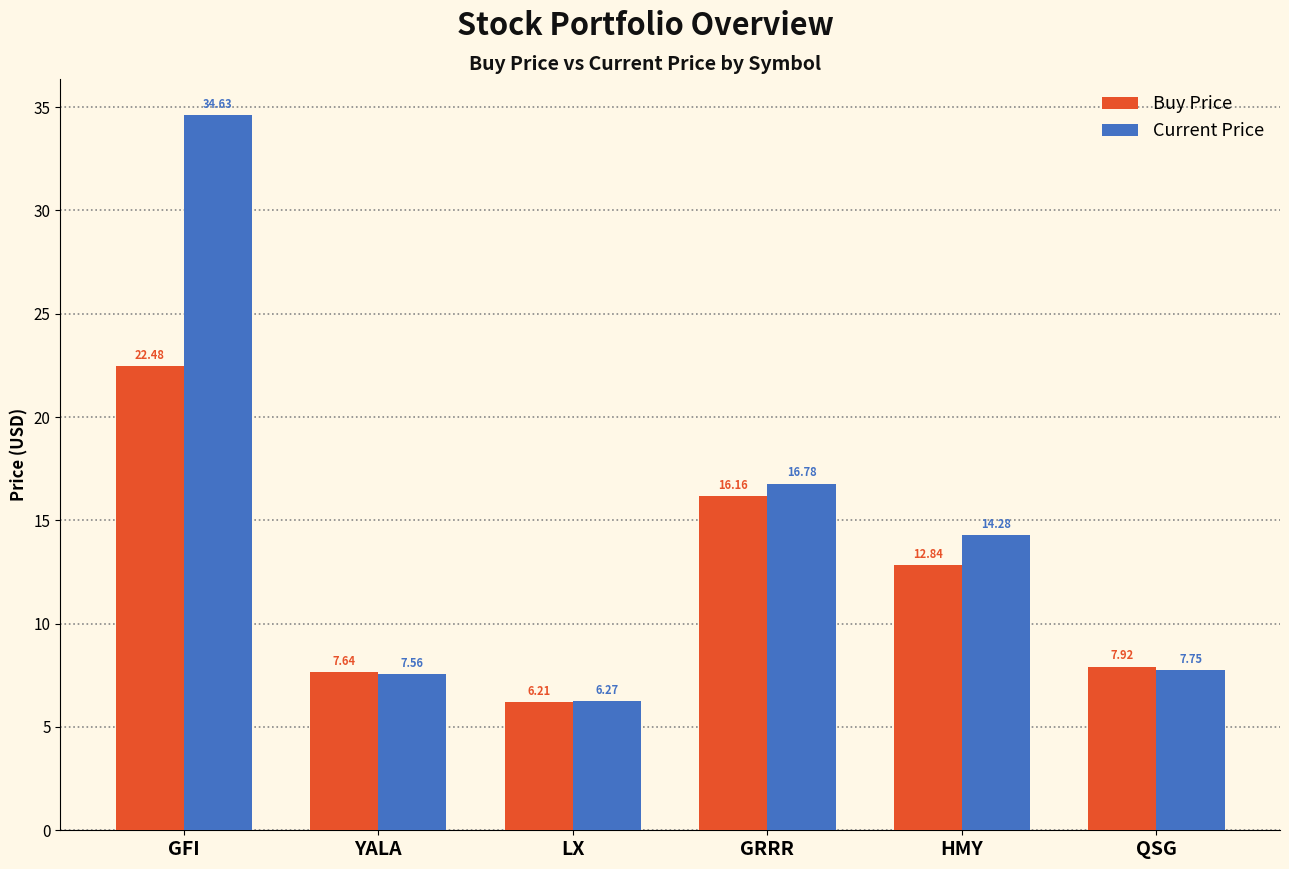

How many bars are there in total?

12